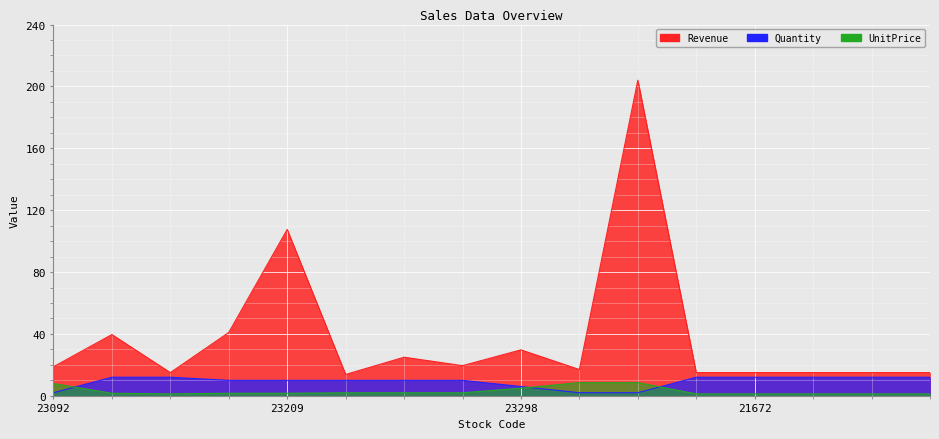

What is the difference between the maximum and minimum values in the Revenue series?

190.2